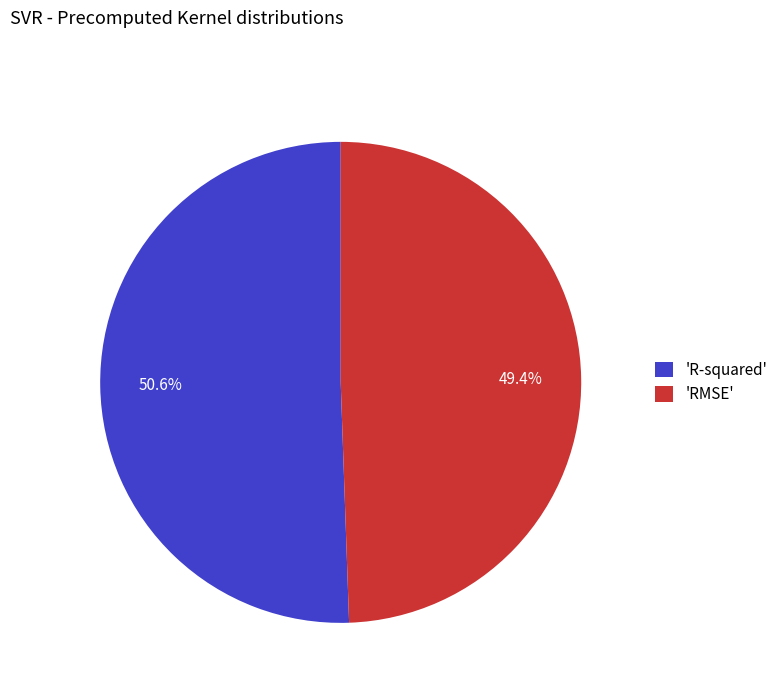

Which has a higher value, 'RMSE' or 'R-squared'?

'R-squared'